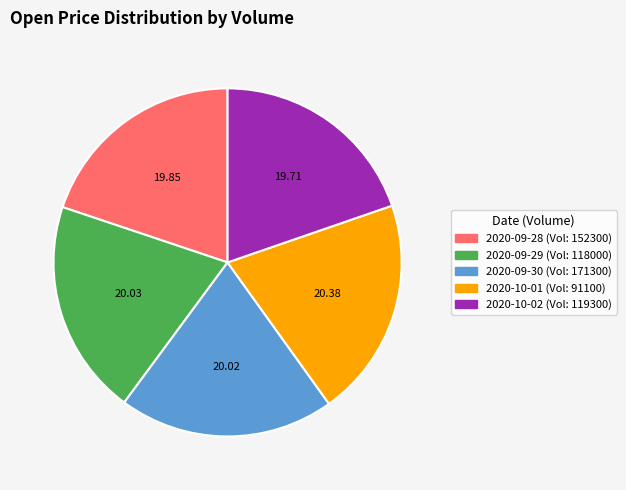

Does any single category account for the majority?

No